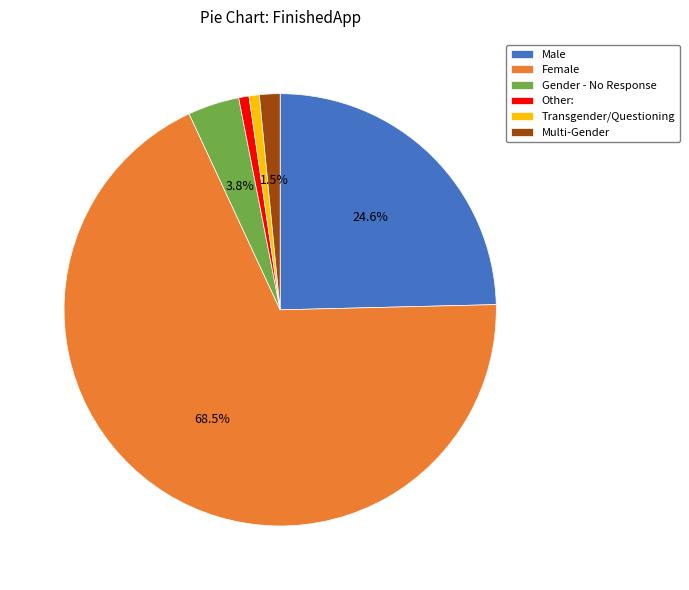

Which slice is the largest?

Female